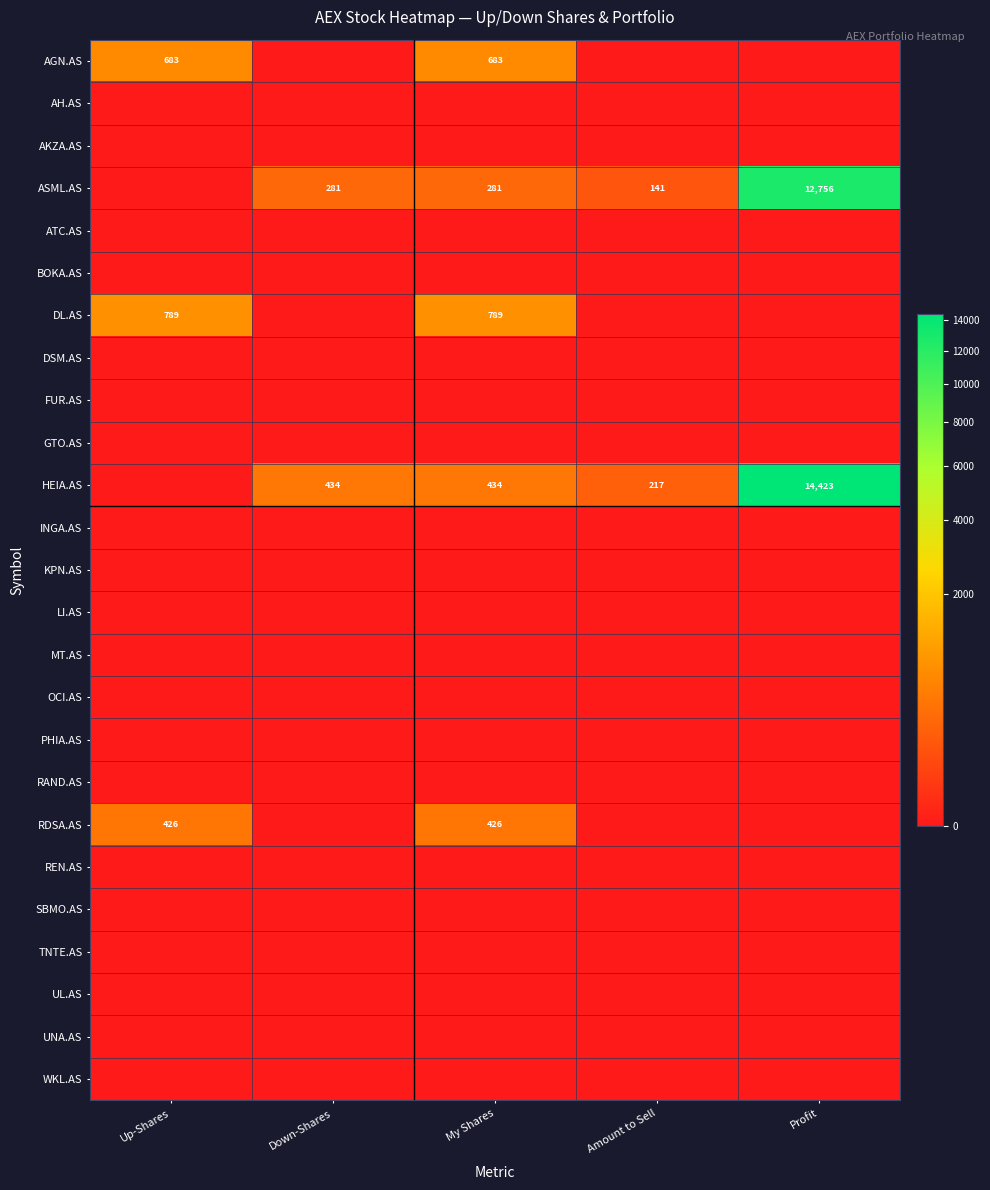

The AGN.AS series shows 216 at Up-Shares. True or false?

False